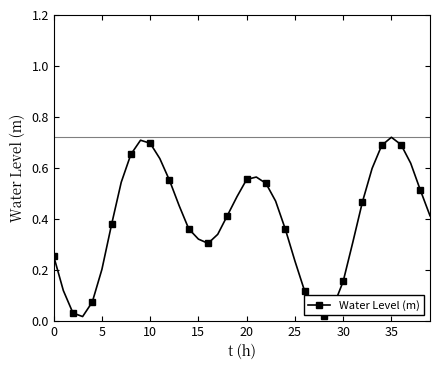

True or false: there are more than 2 points higher than both neighbors.

True